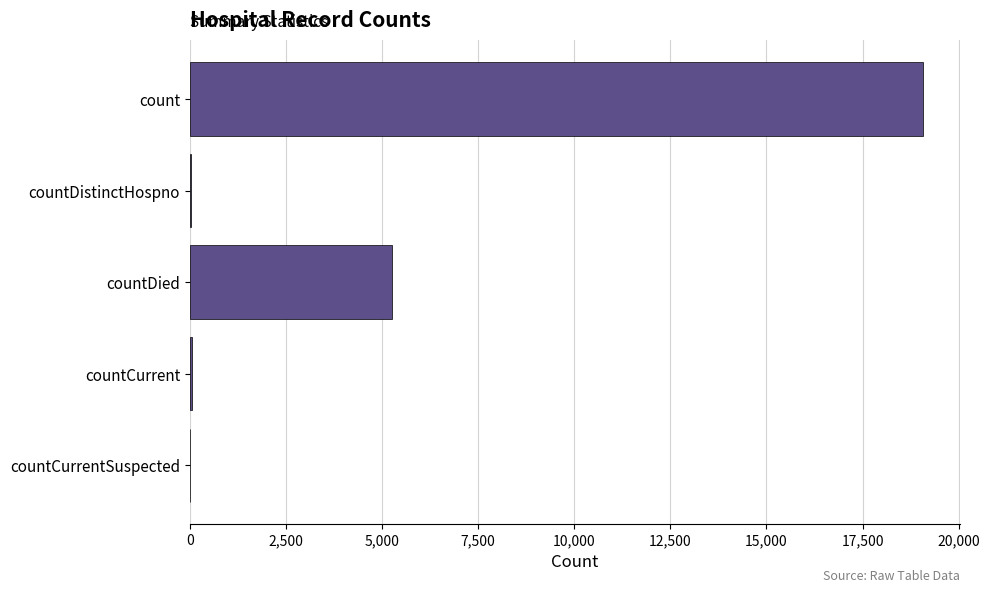

What is the greatest value displayed?

19068